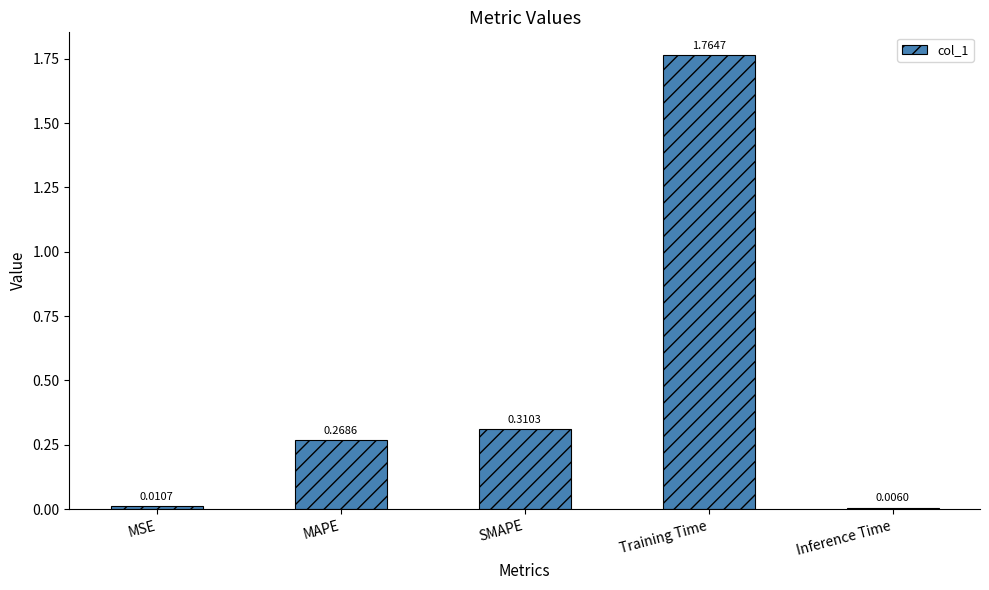

What is the change in value from MSE to MAPE?

+0.3